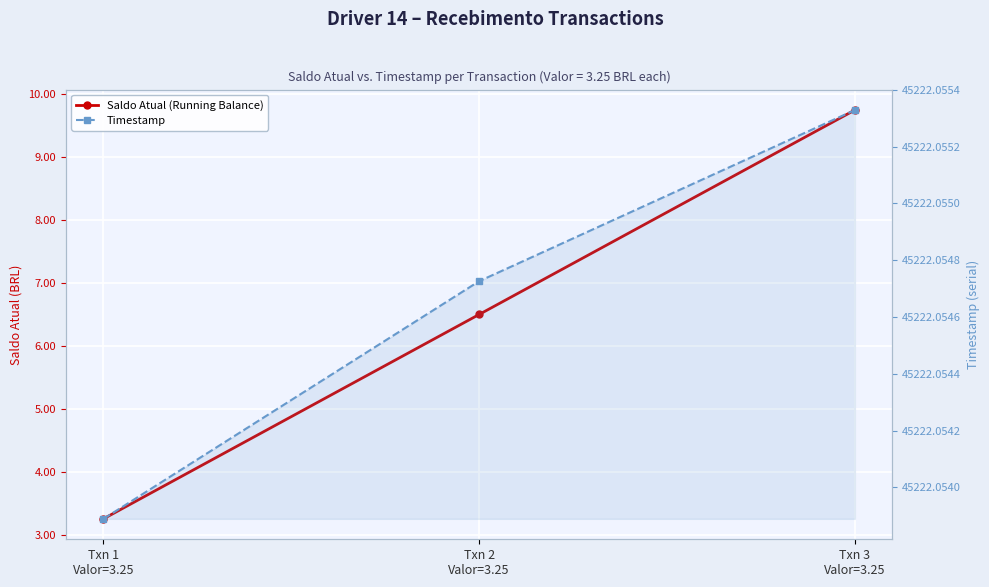

Which category has the lowest value in the Saldo Atual (Running Balance) series?

Txn 1
Valor=3.25